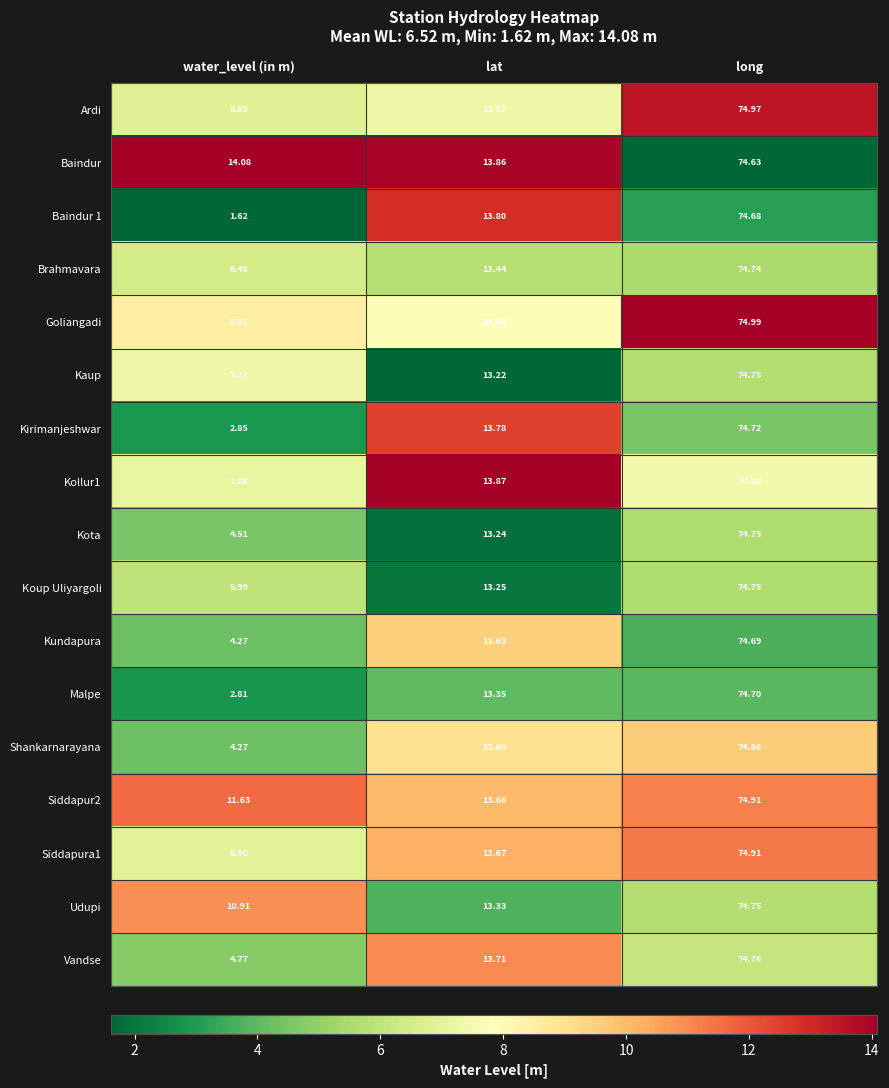

Which series has the largest total across all categories?

Baindur